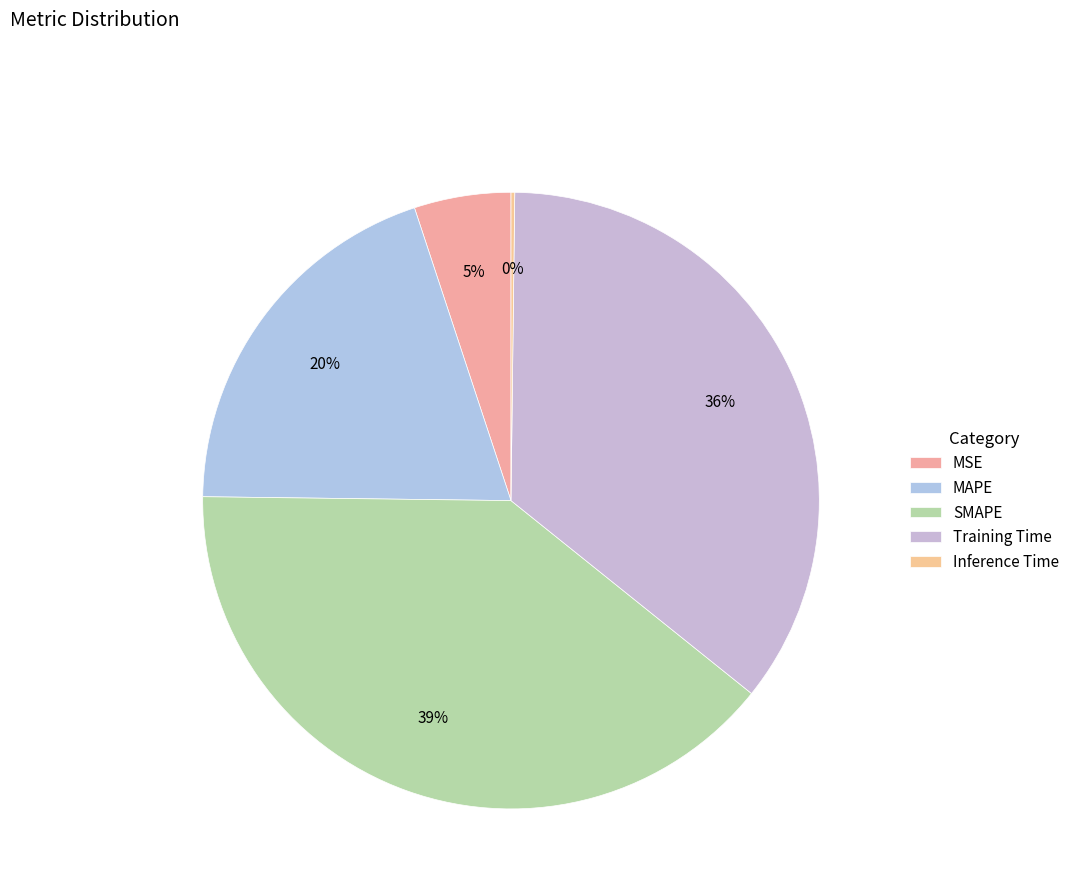

How many segments does this pie chart have?

5